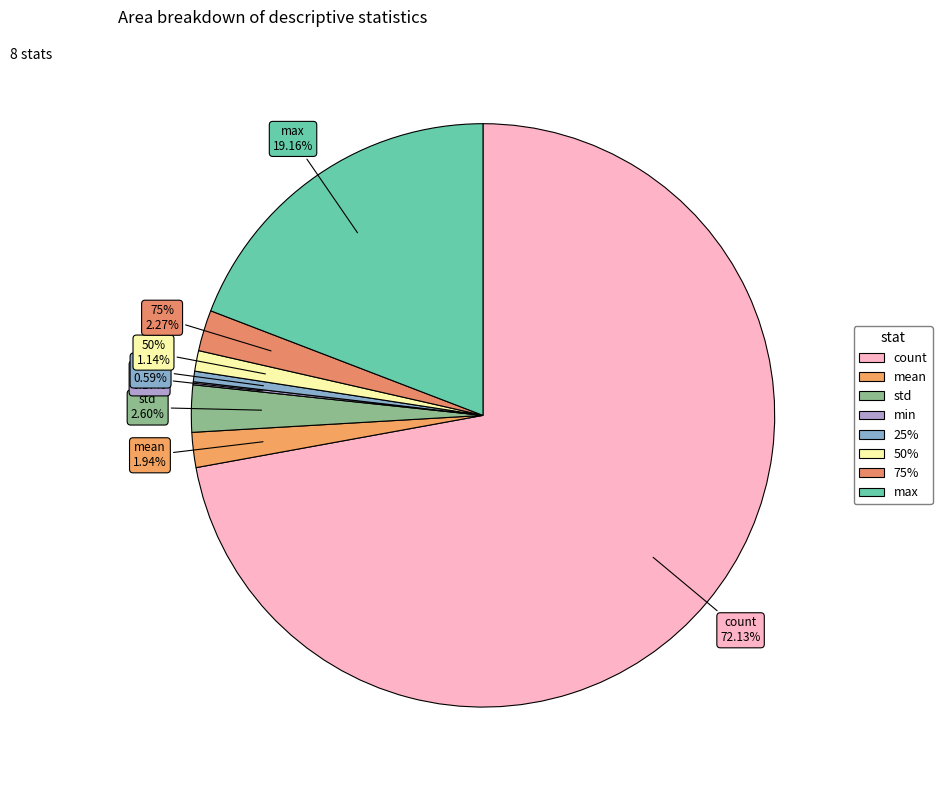

What is the majority slice?

count